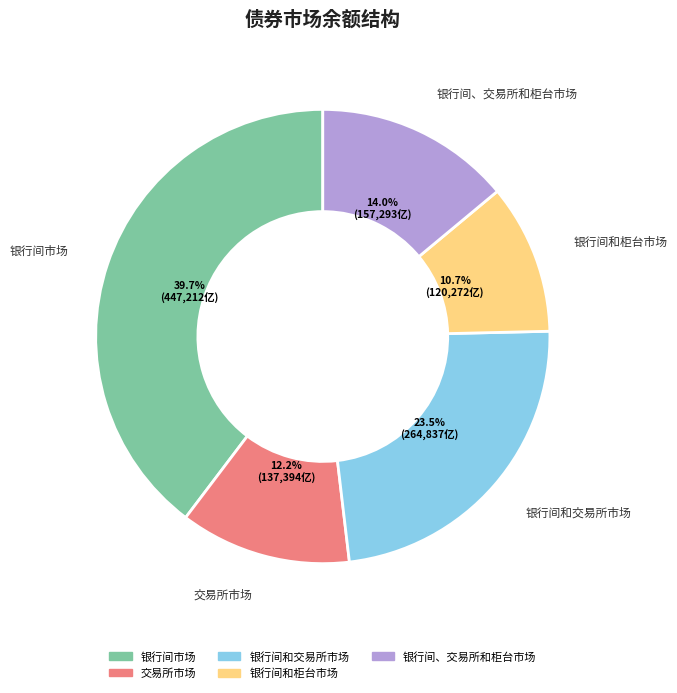

Which slice is the largest?

银行间市场